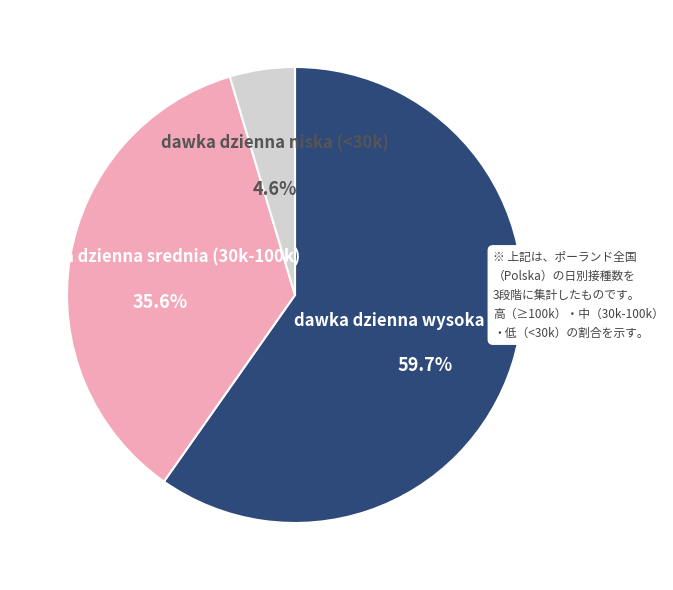

How many segments does this pie chart have?

3